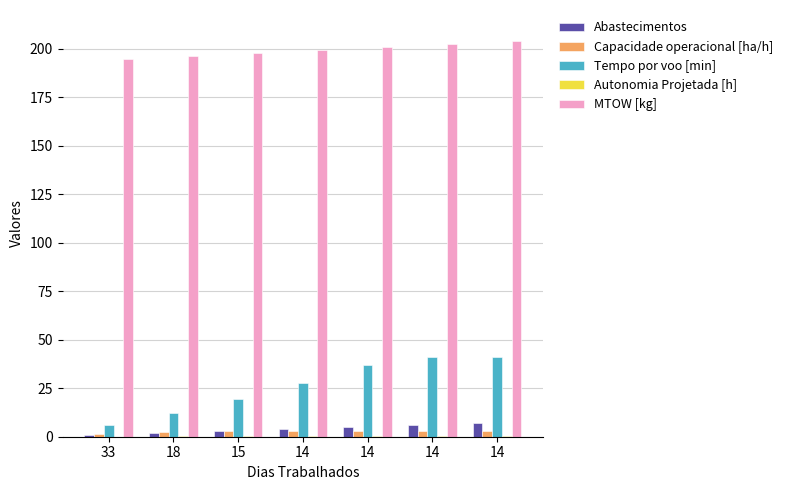

Are the bars horizontal?

No